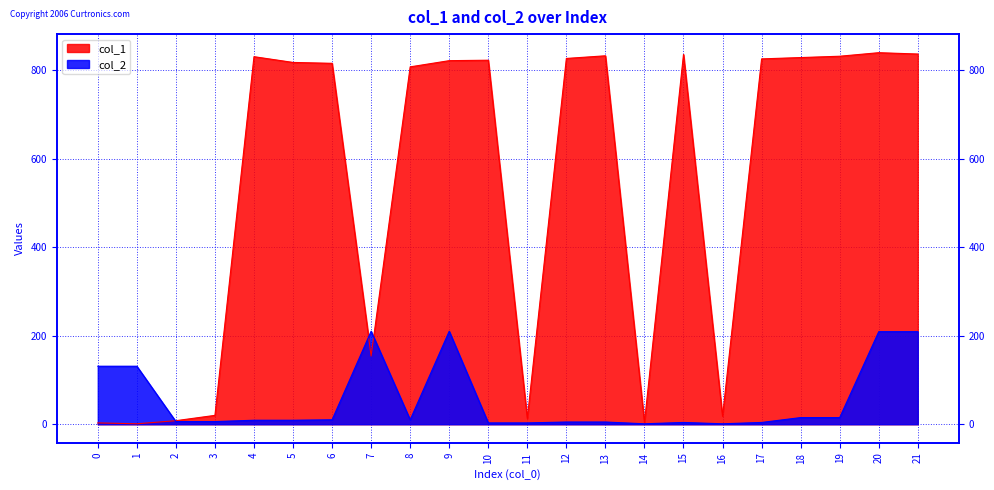

What is the difference between the second highest and second lowest values in the col_1 series?

833